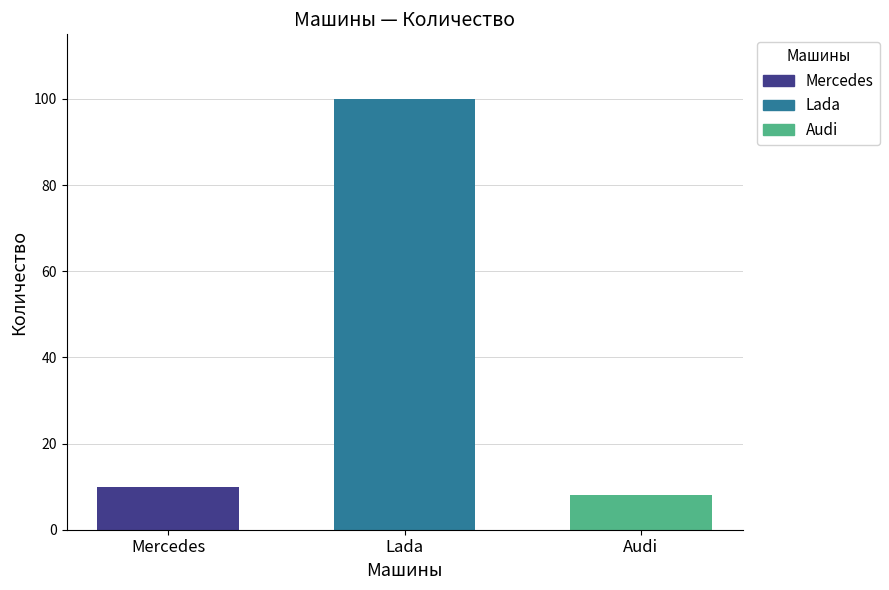

True or false: the data shows 8 at Audi.

True